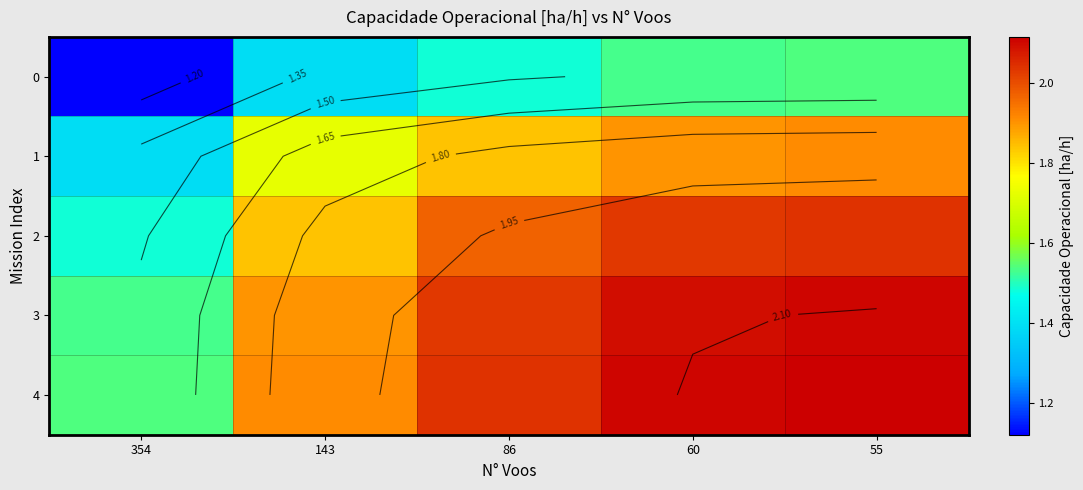

What is the maximum value for 4?

2.1